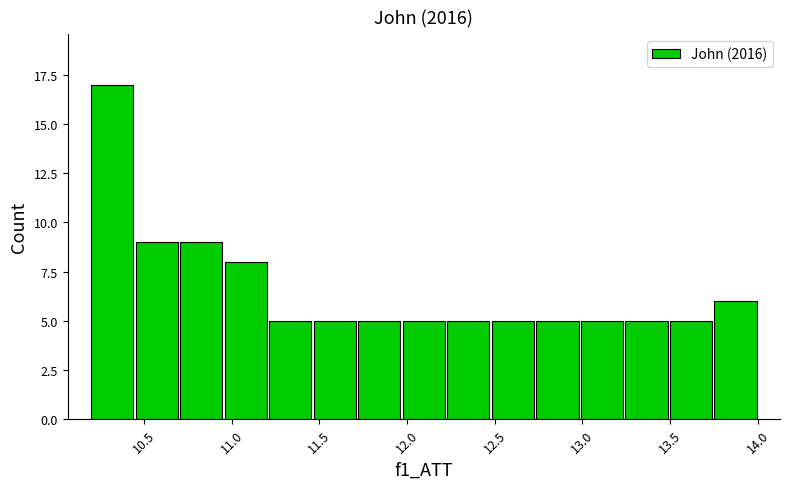

Reading left to right, list every bar in this chart as the range it spans on the x-axis followed by its height. Neither the bar edges nor the heights are printed on the chart, so give them approximately, as read against the axes.

10.20 to 10.45: 17
10.45 to 10.70: 9
10.70 to 10.95: 9
10.95 to 11.20: 8
11.20 to 11.45: 5
11.45 to 11.70: 5
11.70 to 11.95: 5
11.95 to 12.20: 5
12.20 to 12.50: 5
12.50 to 12.75: 5
12.75 to 13.00: 5
13.00 to 13.25: 5
13.25 to 13.50: 5
13.50 to 13.75: 5
13.75 to 14.00: 6